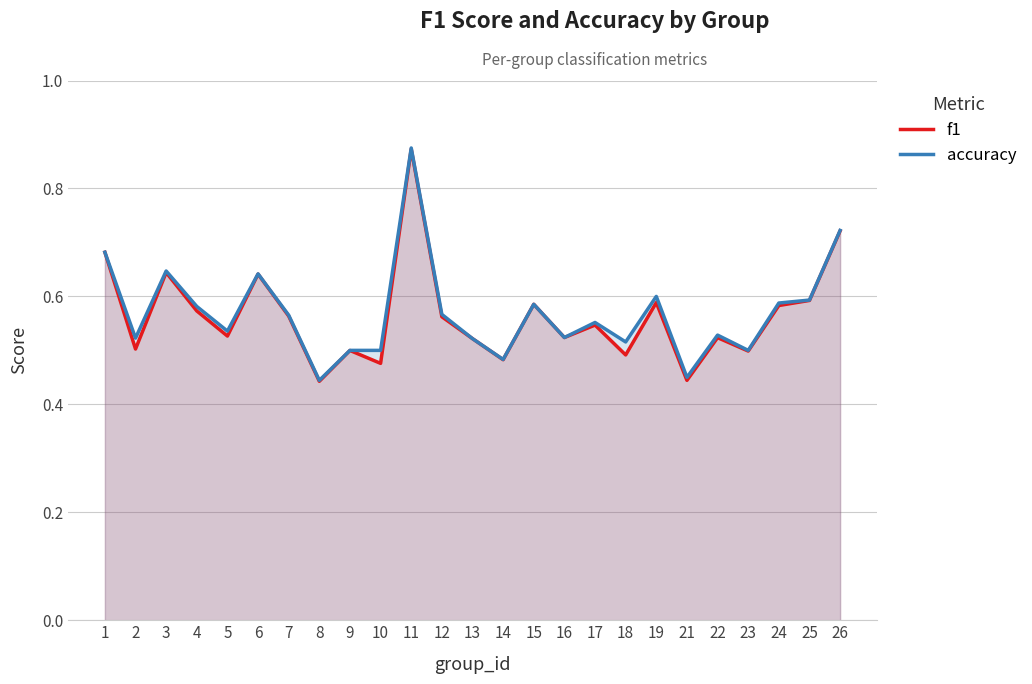

True or false: accuracy has a value of 0.3 at 21.

False